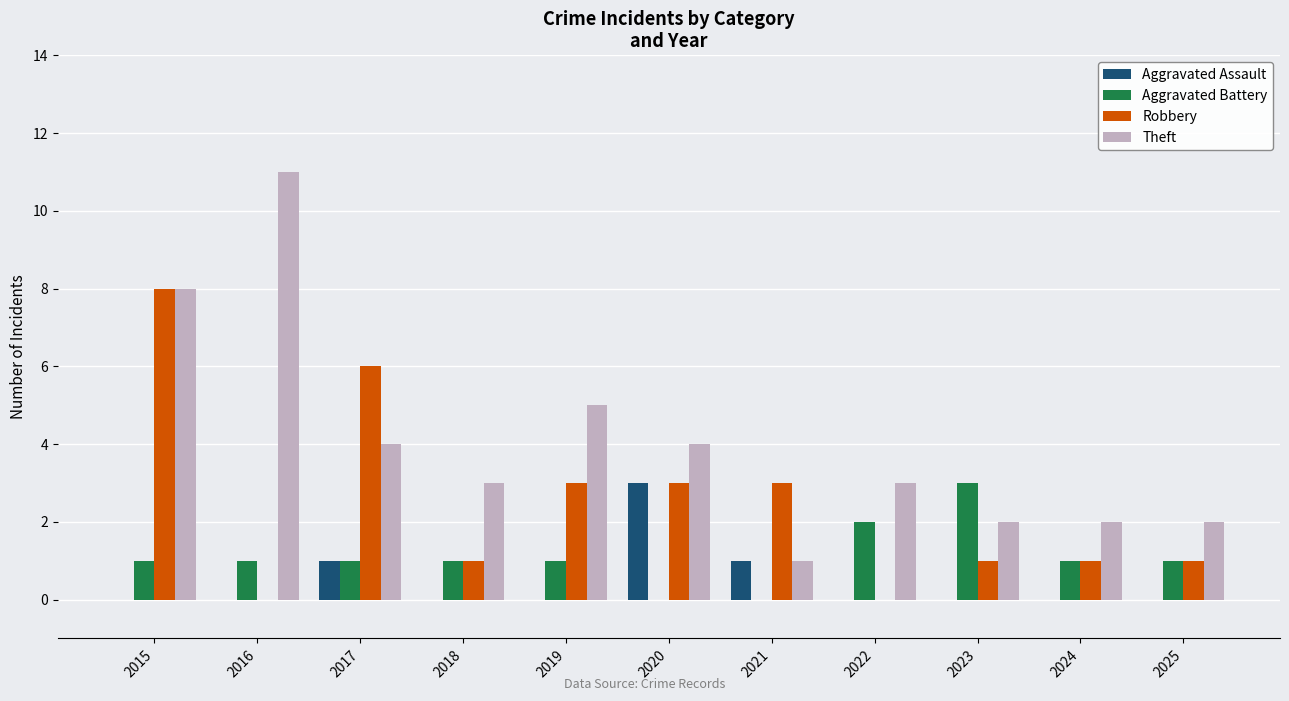

What is the greatest value displayed?

11